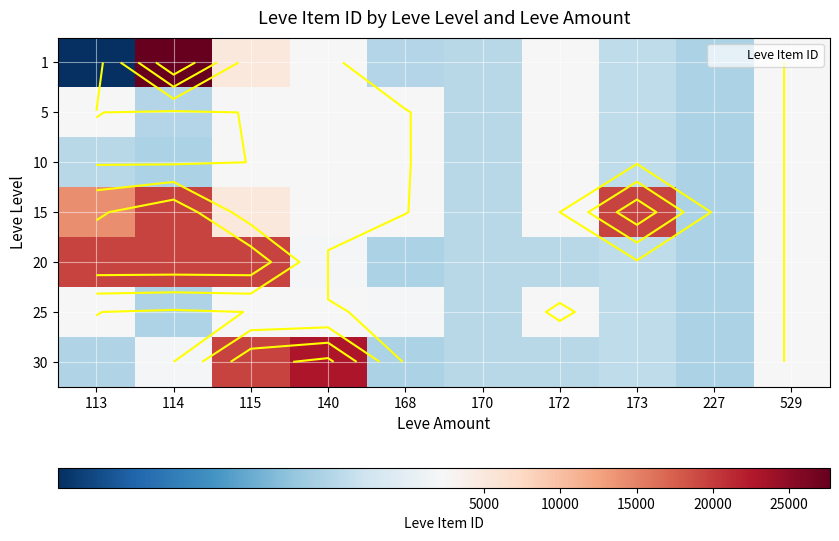

List the labels in order of 25 value, largest first.

172, 115, 529, 113, 140, 168, 173, 170, 114, 227